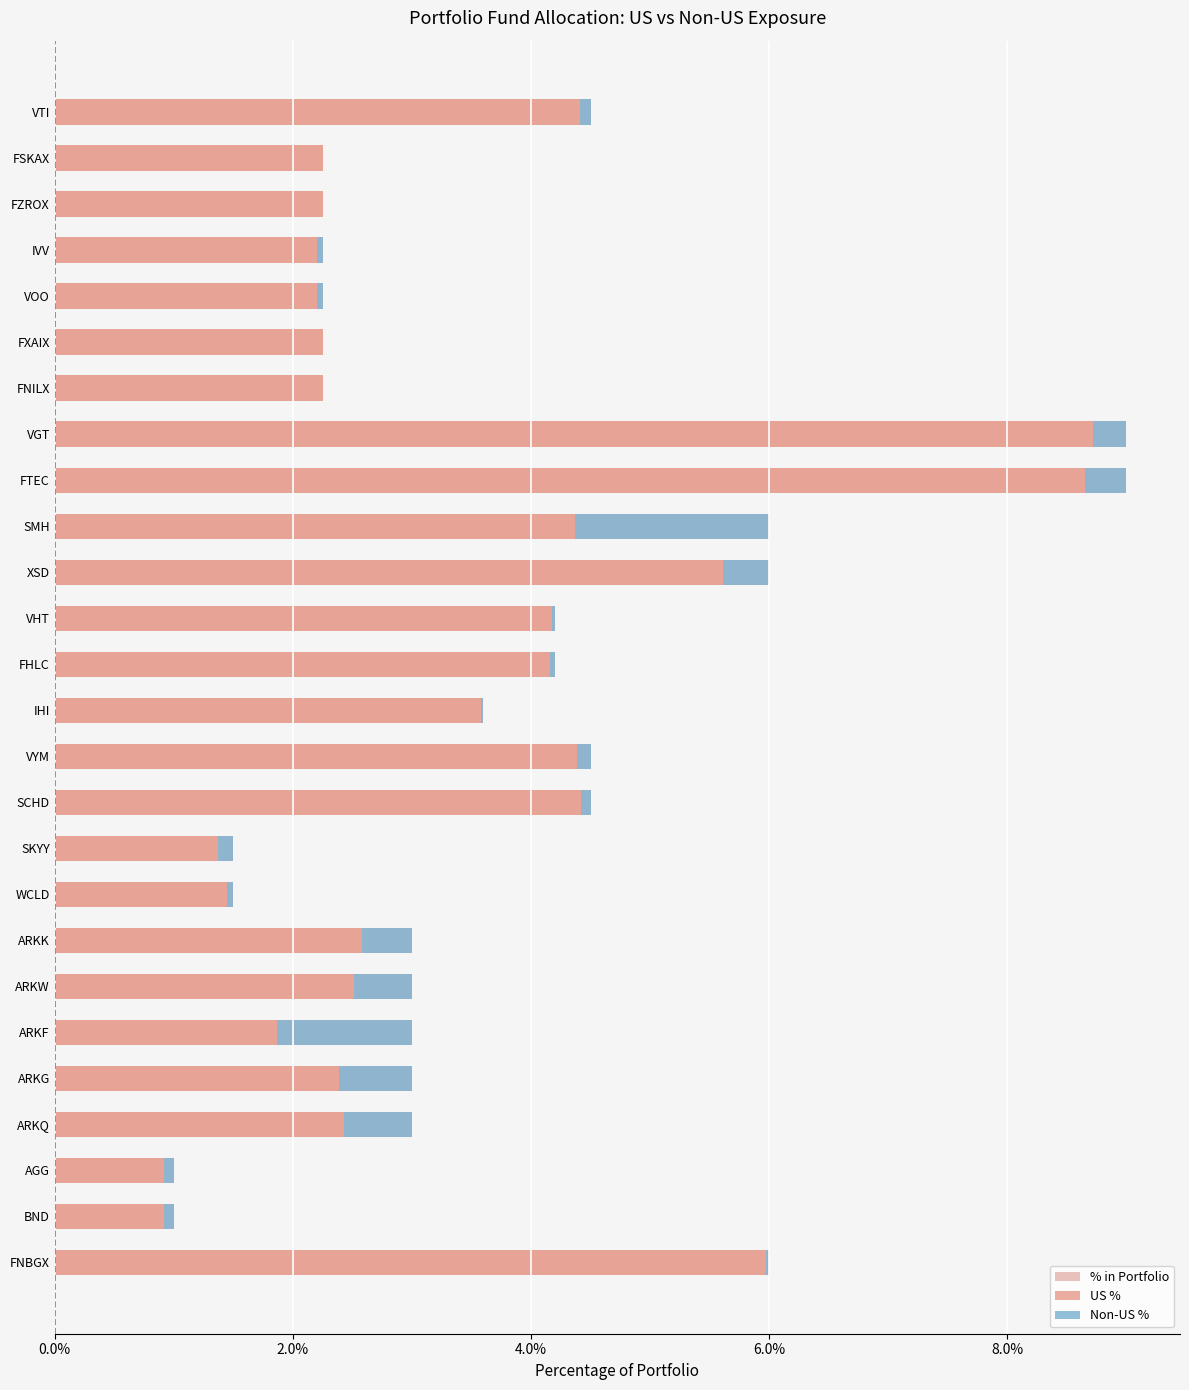

How many groups of bars are there?

26